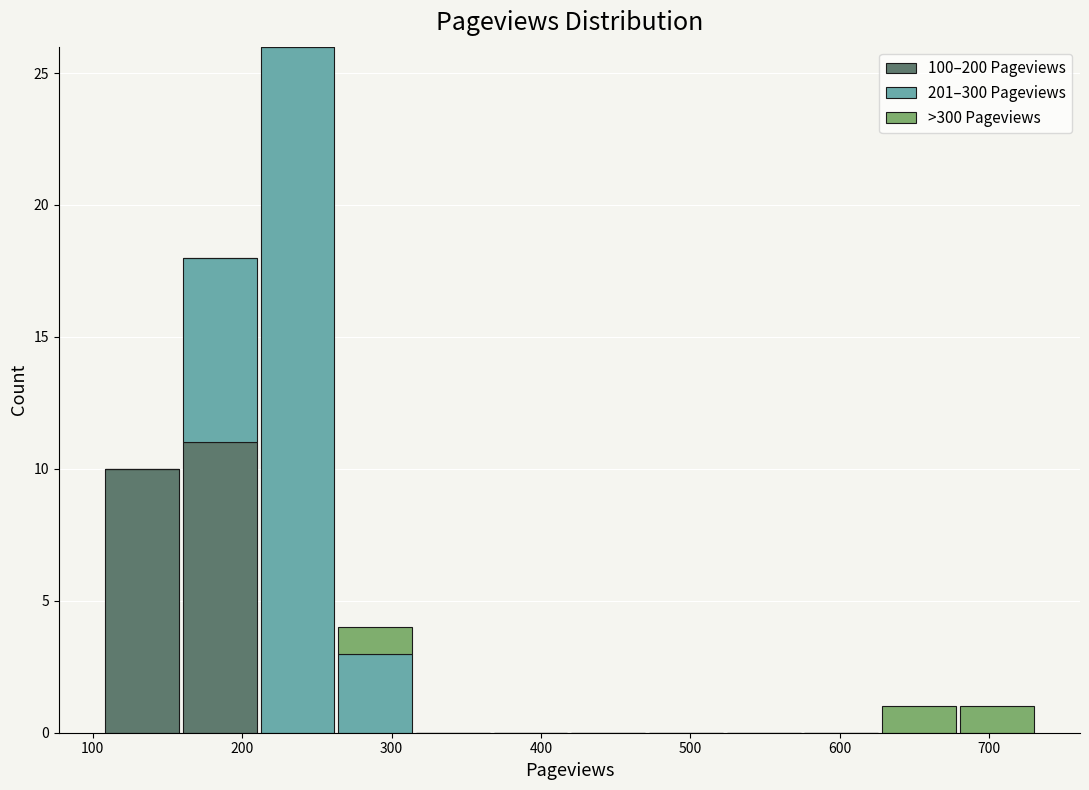

What is the total height of the stacked bar covering 107 to 159 on the x-axis? Neither the bar edges nor the heights are printed on the chart, so give them approximately, as read against the axes.

10